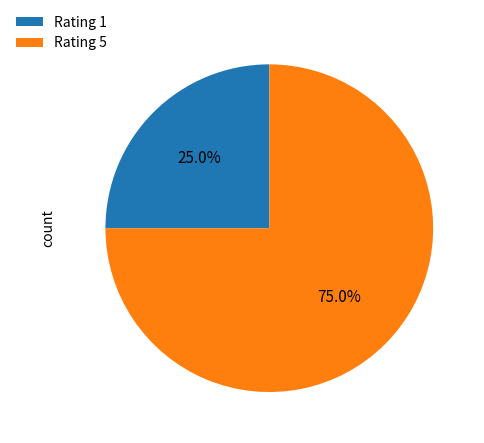

Rank the categories by value from highest to lowest.

Rating 5, Rating 1